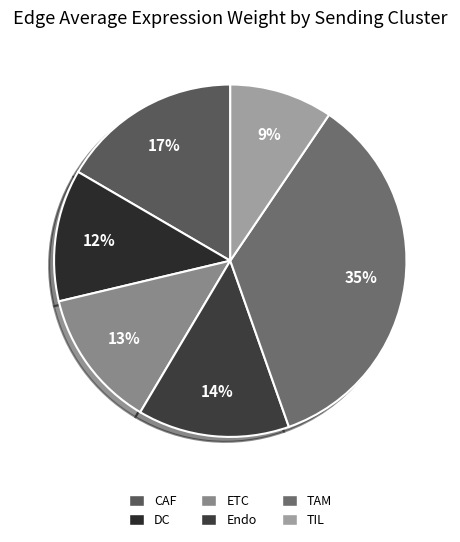

Count the number of slices in the pie.

6